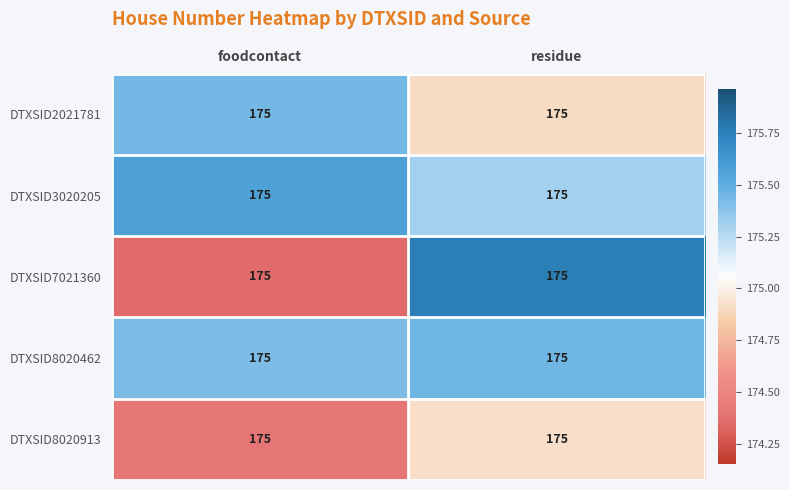

At which label does DTXSID8020913 reach its peak?

residue